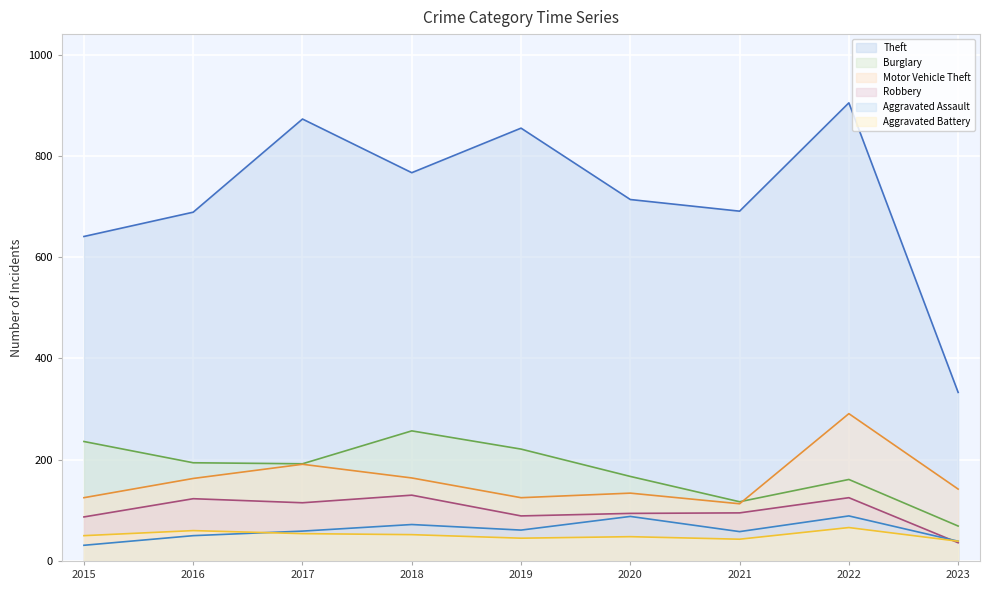

Which category has the lowest value in the Burglary series?

2023